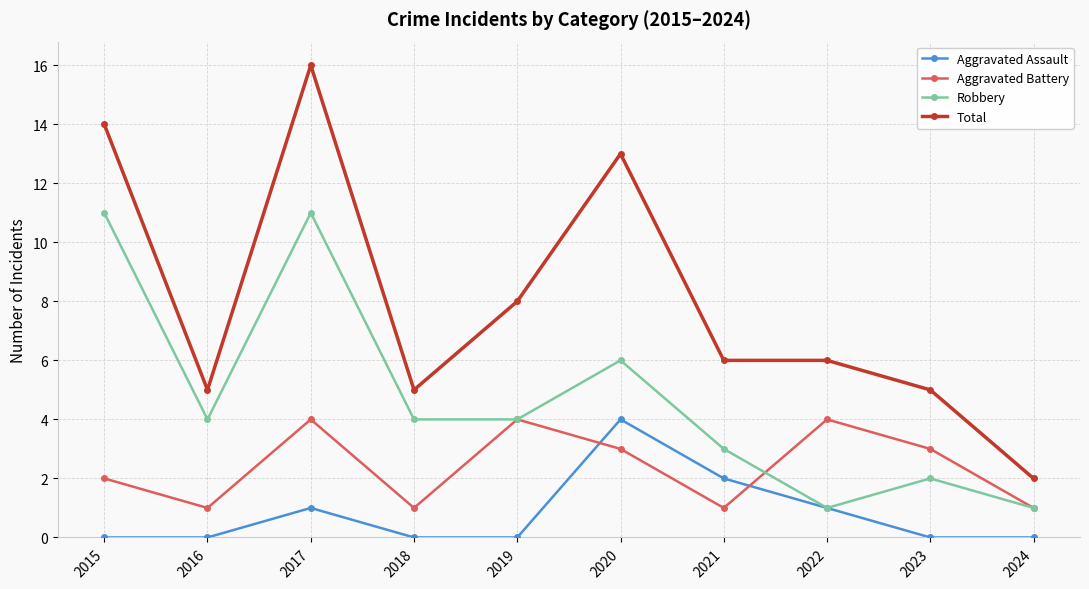

True or false: Aggravated Assault and Total intersect in this chart.

False